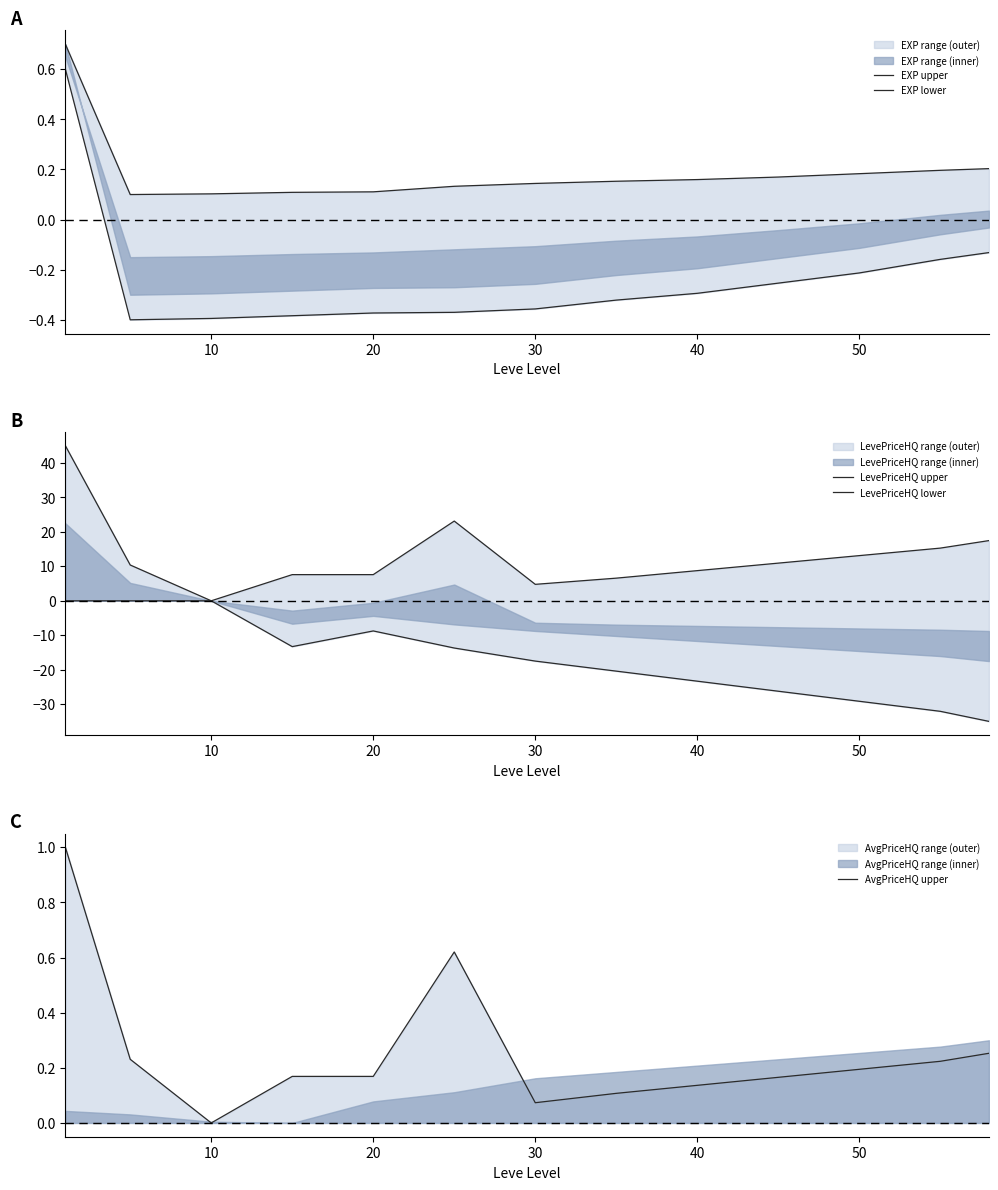

The AvgPriceHQ upper series shows 0.3 at 50. True or false?

False